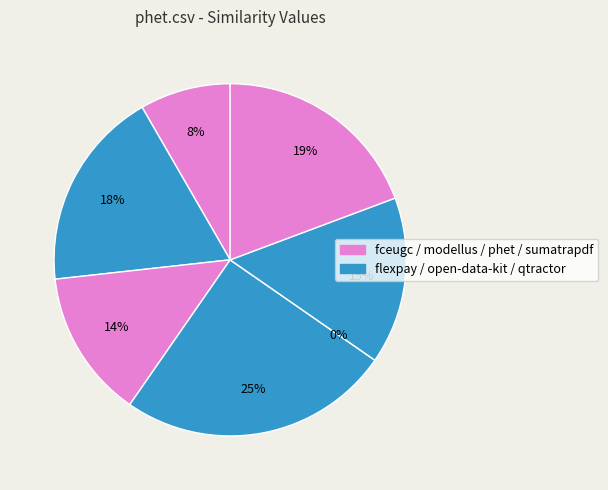

What is the total percentage of modellus.csv and open-data-kit.csv?

38.6%